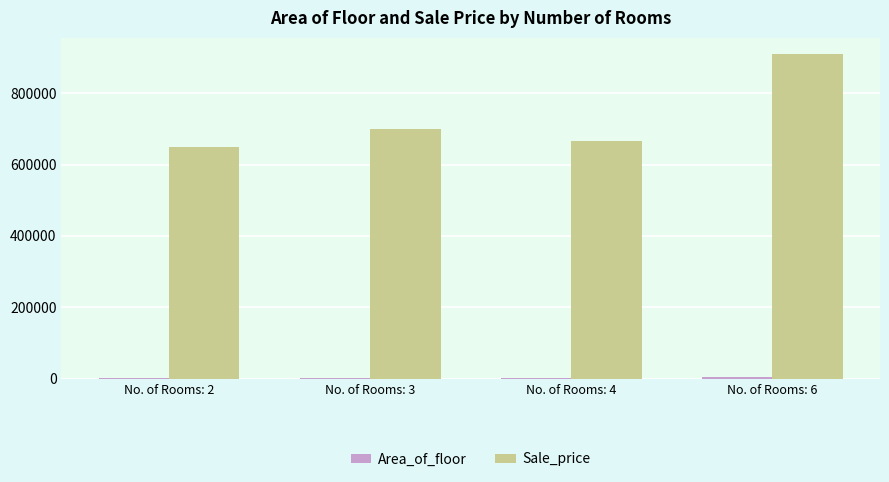

What is the maximum value shown in the chart?

910000